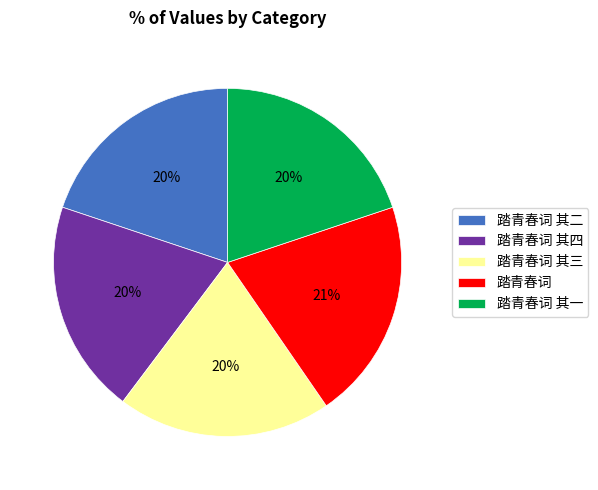

Approximately how many times larger is the value at 踏青春词 其二 compared to 踏青春词 其四?

1.0